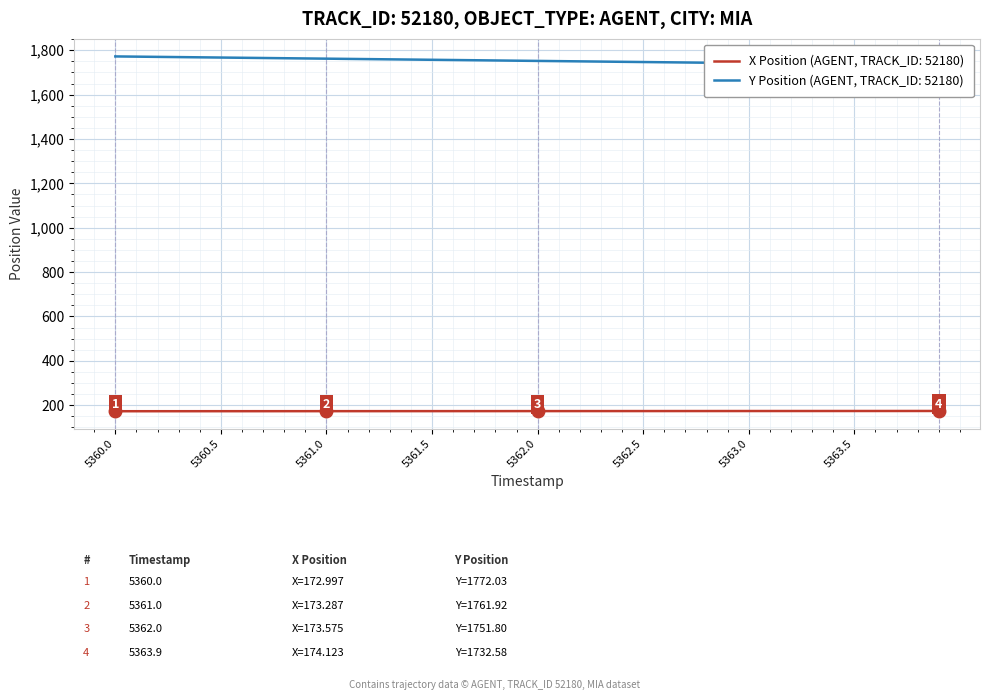

Which label corresponds to the smallest value in the chart?

5360.0